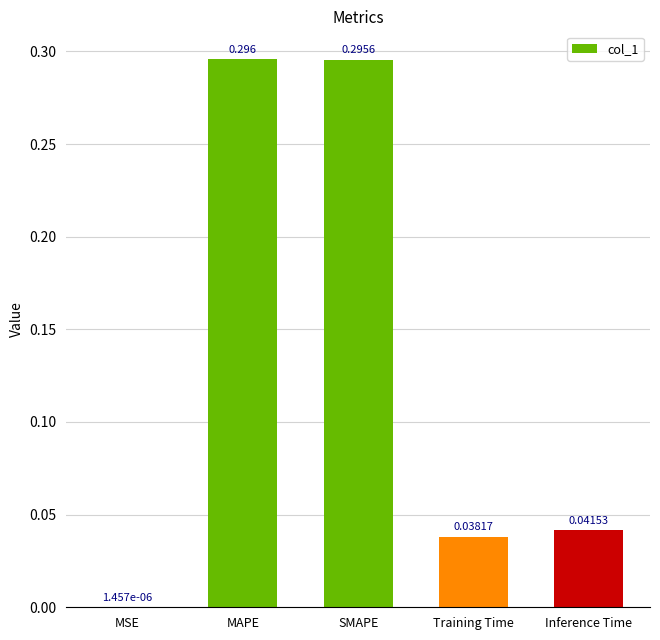

Where is the data nearest to the value 0?

MSE